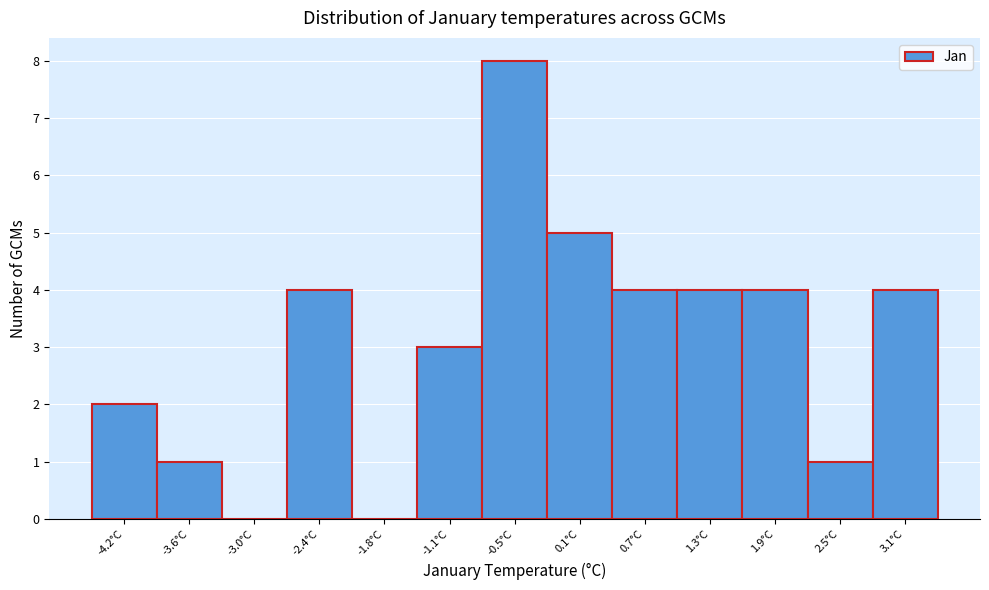

Reading left to right, list all the values displayed in this chart.

-4.2°C=2	-3.6°C=1	-3.0°C=0	-2.4°C=4	-1.8°C=0	-1.1°C=3	-0.5°C=8	0.1°C=5	0.7°C=4	1.3°C=4	1.9°C=4	2.5°C=1	3.1°C=4